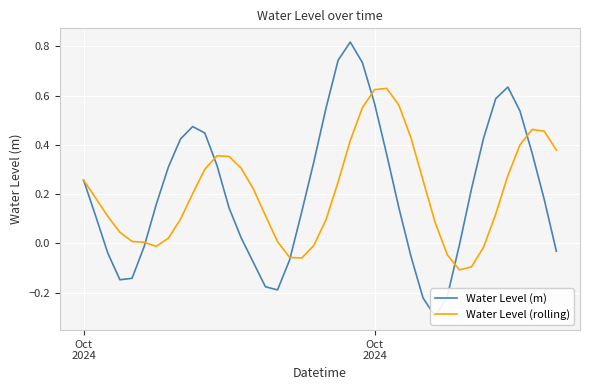

Is this an area chart (filled region under the line)?

No